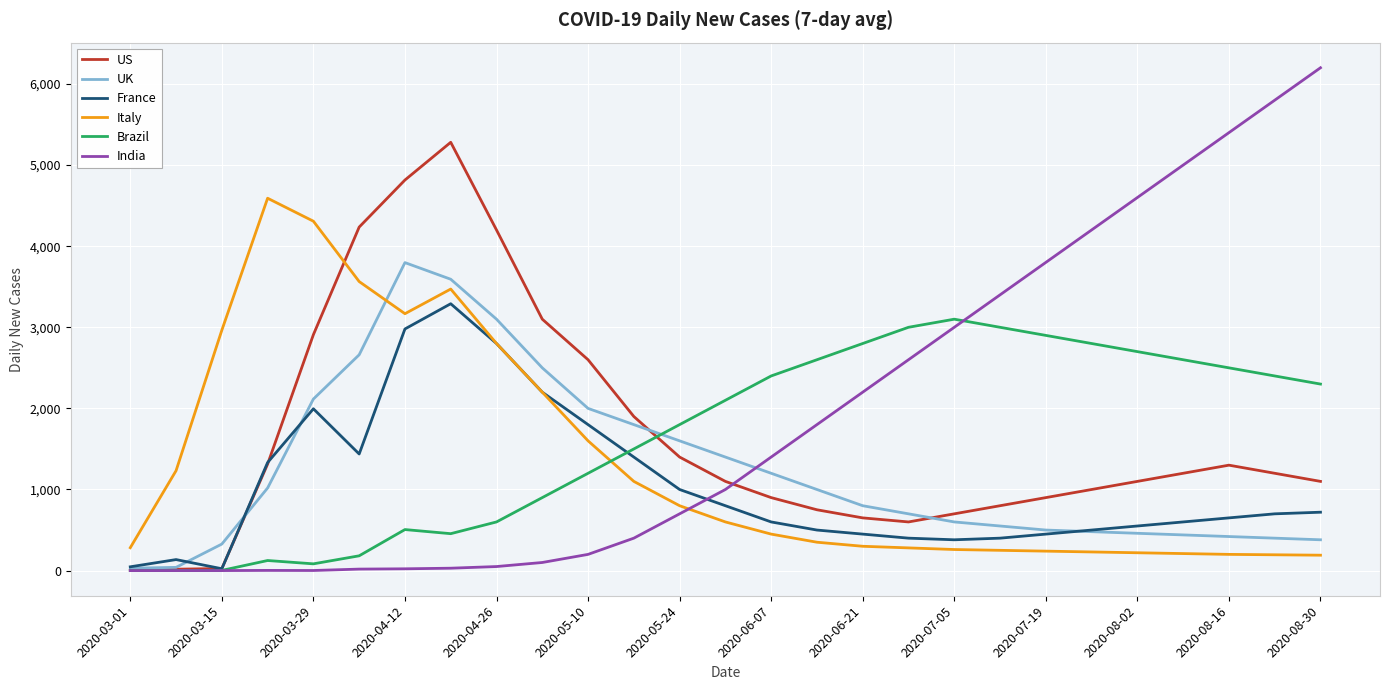

True or false: France and UK cross at least once.

True